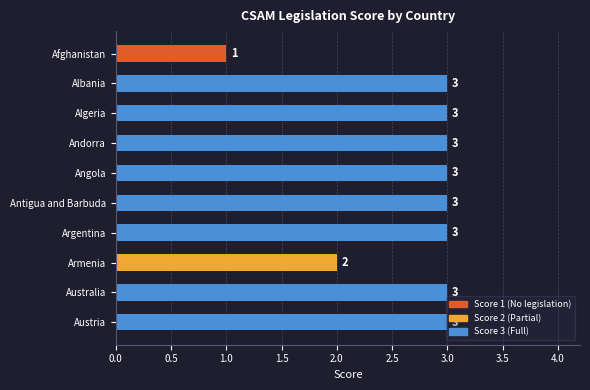

Does the chart contain any negative values?

No